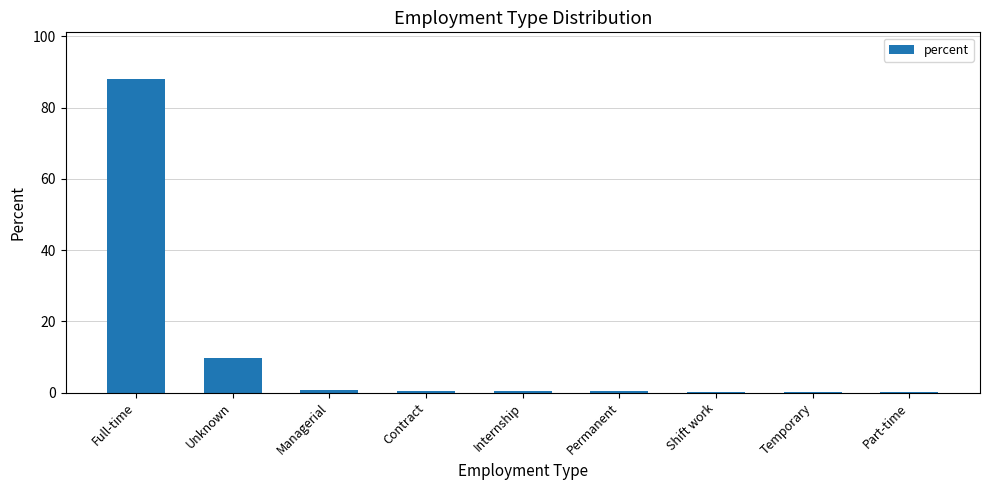

The value at Contract is 0.5. True or false?

True